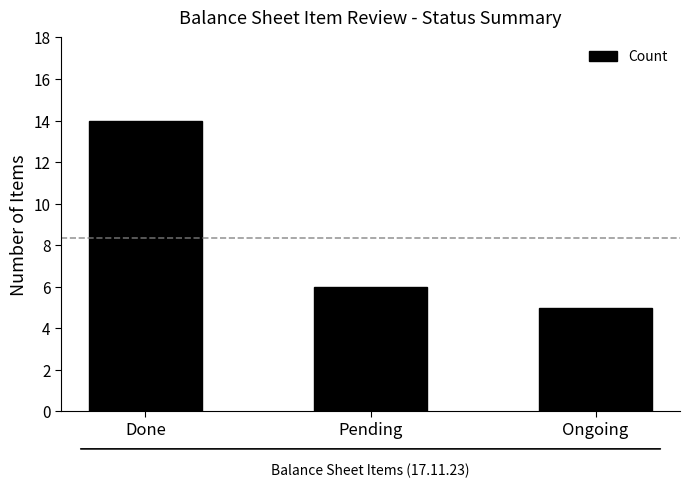

What is the change in value from Done to Pending?

-8